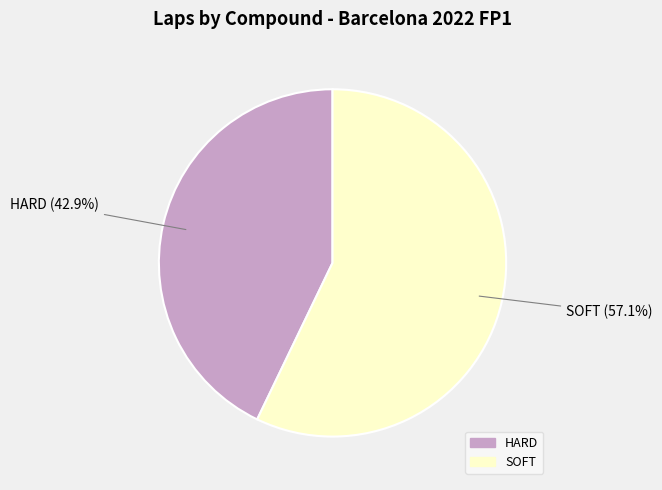

To the nearest percent, what is the combined percentage of HARD and SOFT?

100%